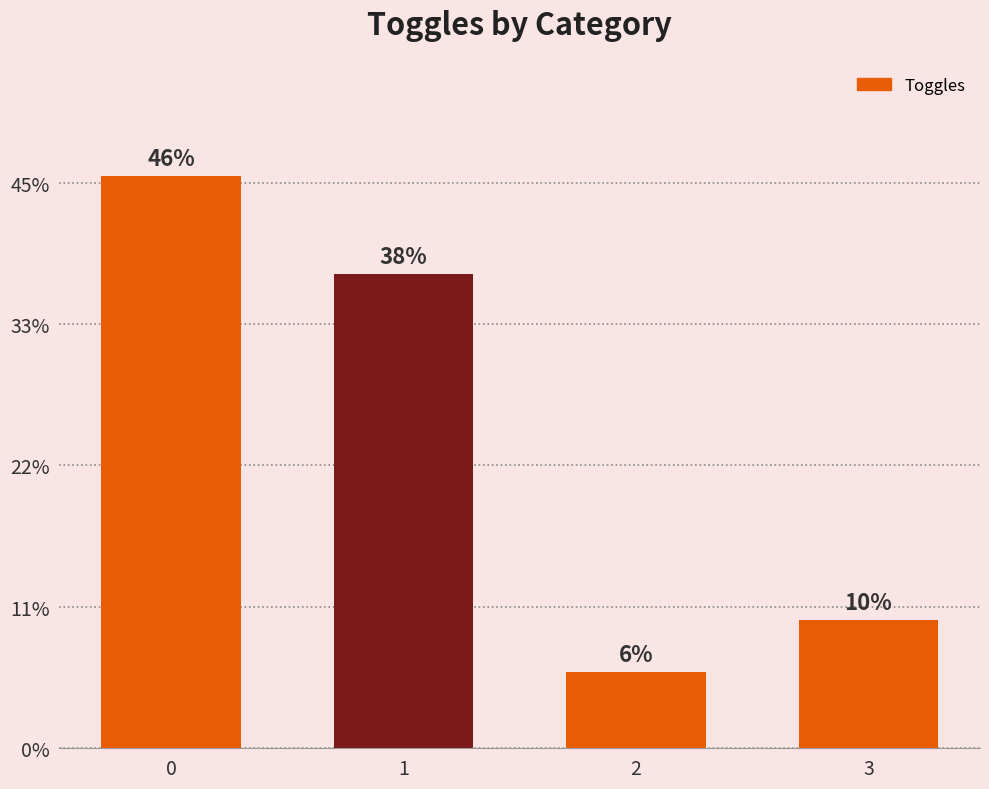

Are the bars horizontal?

No